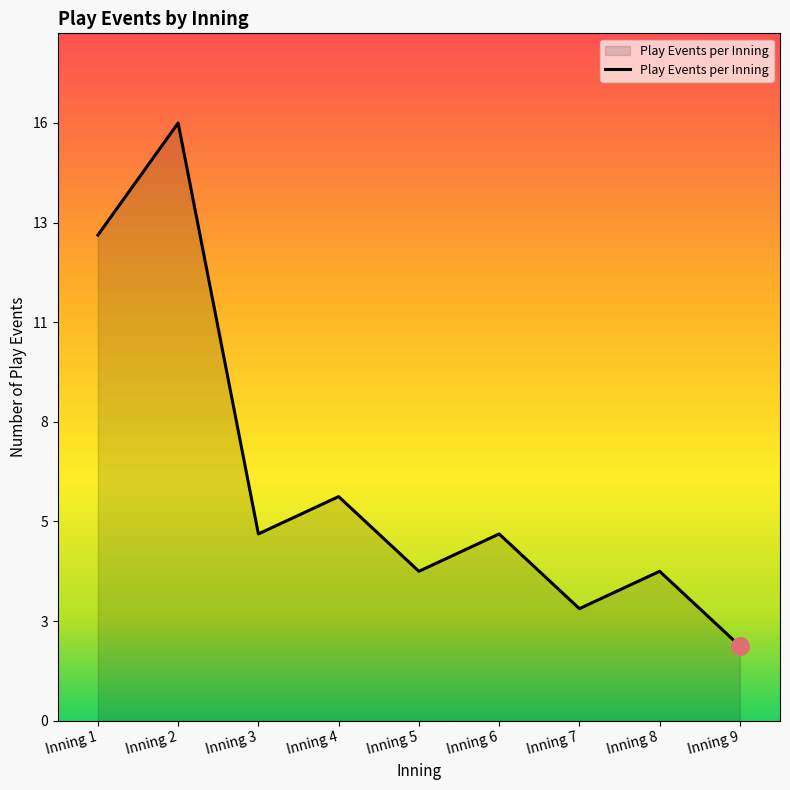

Which has a higher value, Inning 5 or Inning 9?

Inning 5